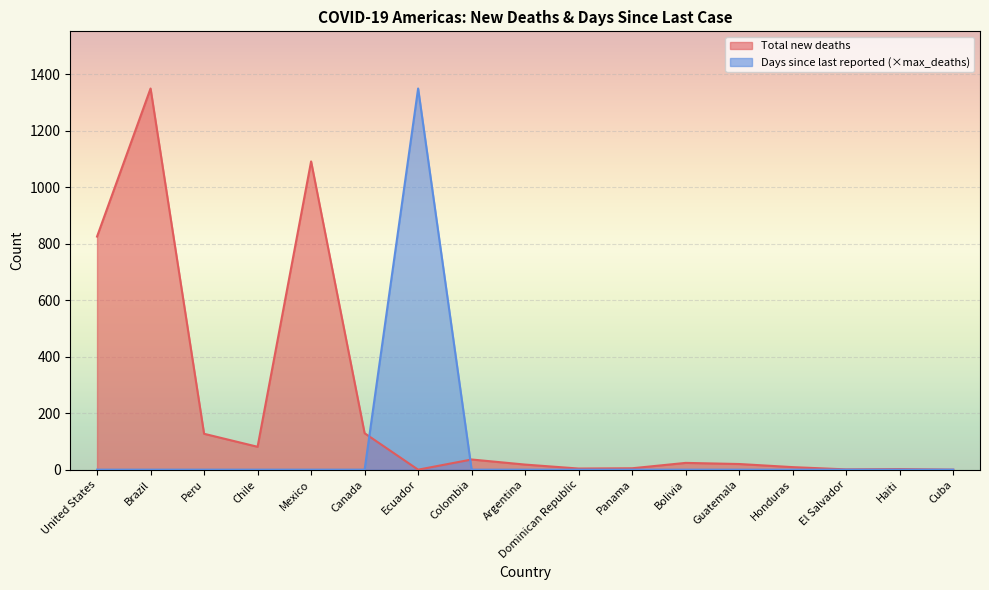

True or false: Days since last reported has more than 0 points higher than both neighbors.

True